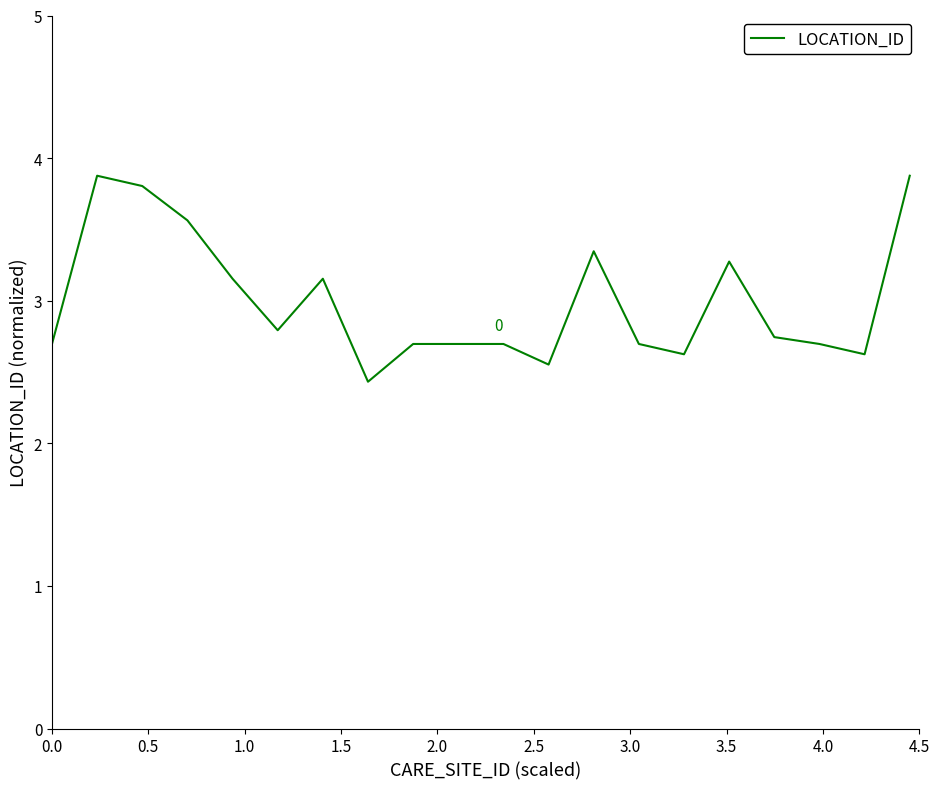

What is the smallest value displayed?

2.4